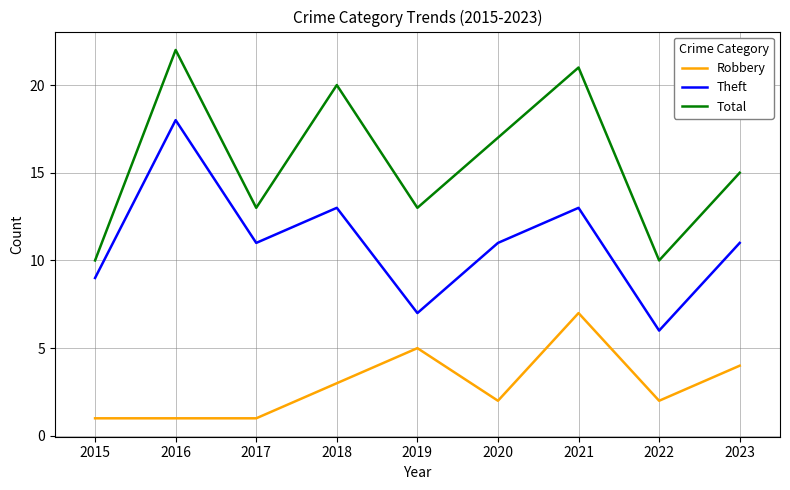

Which series changed the most between 2015 and 2021?

Total